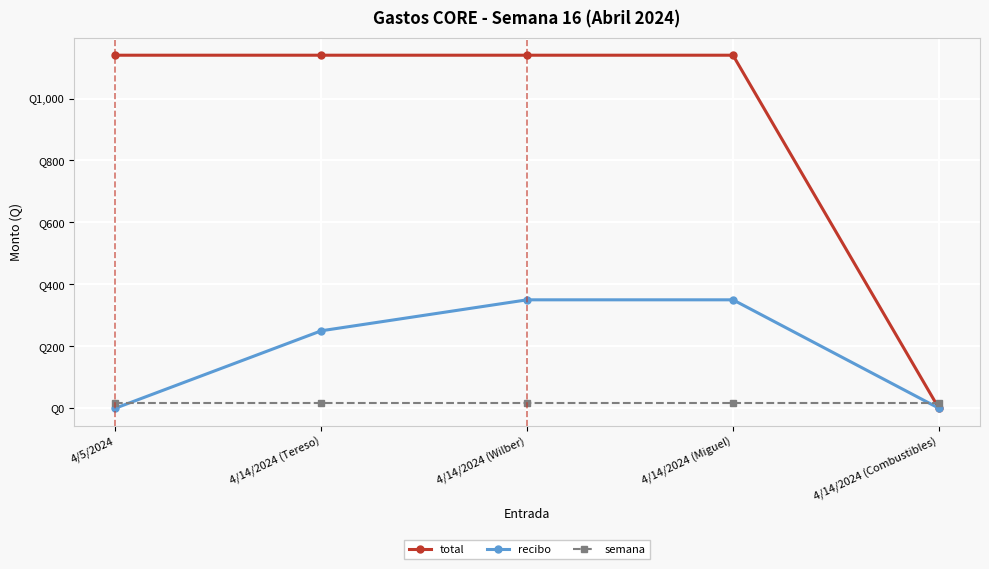

What is the spread (max minus min) of values at 4/5/2024?

1140